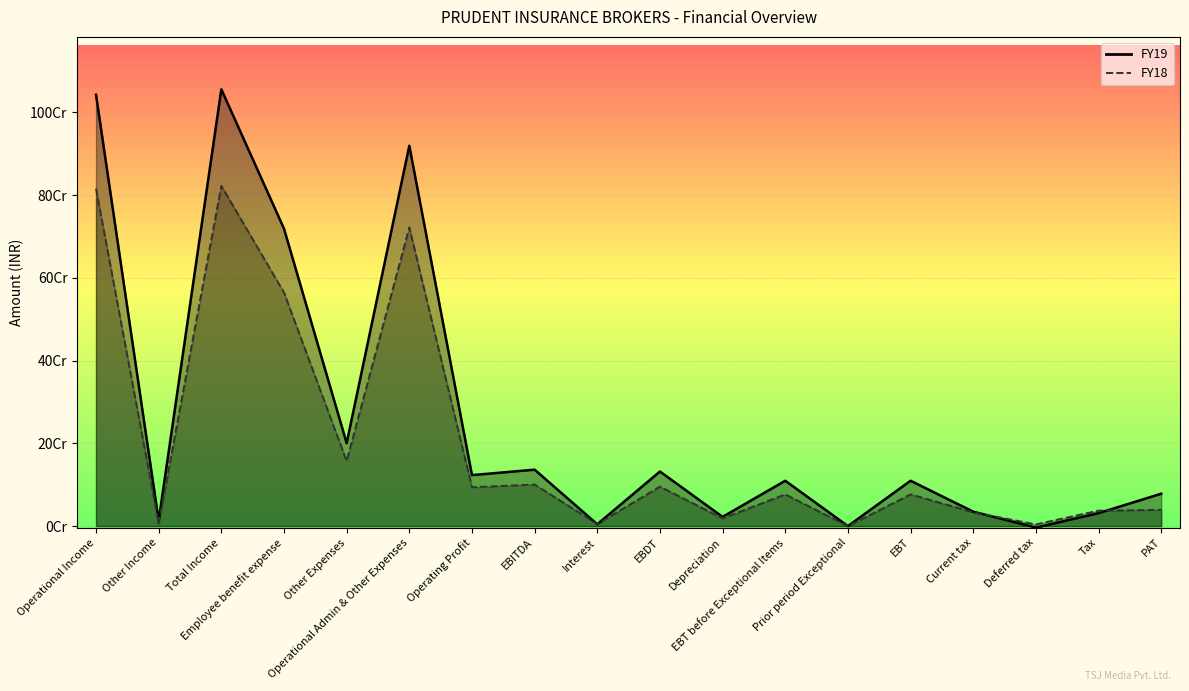

Reading right to left, transcribe all the data shown in this chart.

FY19: PAT=78302297	Tax=31348962	Deferred tax=-3529015	Current tax=34877977	EBT=109651259	Prior period Exceptional=0	EBT before Exceptional Items=109651259	Depreciation=22295084	EBDT=131946343	Interest=4497780	EBITDA=136444123	Operating Profit=123235359	Operational Admin & Other Expenses=919551735	Other Expenses=200464588	Employee benefit expense=719087147	Total Income=1055995858	Other Income=13208764	Operational Income=1042787094
FY18: PAT=39281136	Tax=37389692	Deferred tax=4013099	Current tax=33376593	EBT=76670828	Prior period Exceptional=0	EBT before Exceptional Items=76670828	Depreciation=18745340	EBDT=95416168	Interest=5071829	EBITDA=100487997	Operating Profit=94008822	Operational Admin & Other Expenses=721973819	Other Expenses=157242078	Employee benefit expense=564731741	Total Income=822461816	Other Income=6479175	Operational Income=815982641